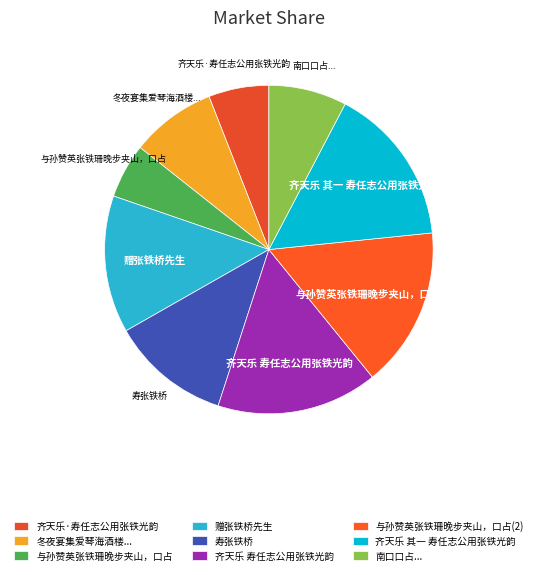

Which has a higher value, 寿张铁桥 or 与孙赞英张铁珊晚步夹山，口占(2)?

与孙赞英张铁珊晚步夹山，口占(2)